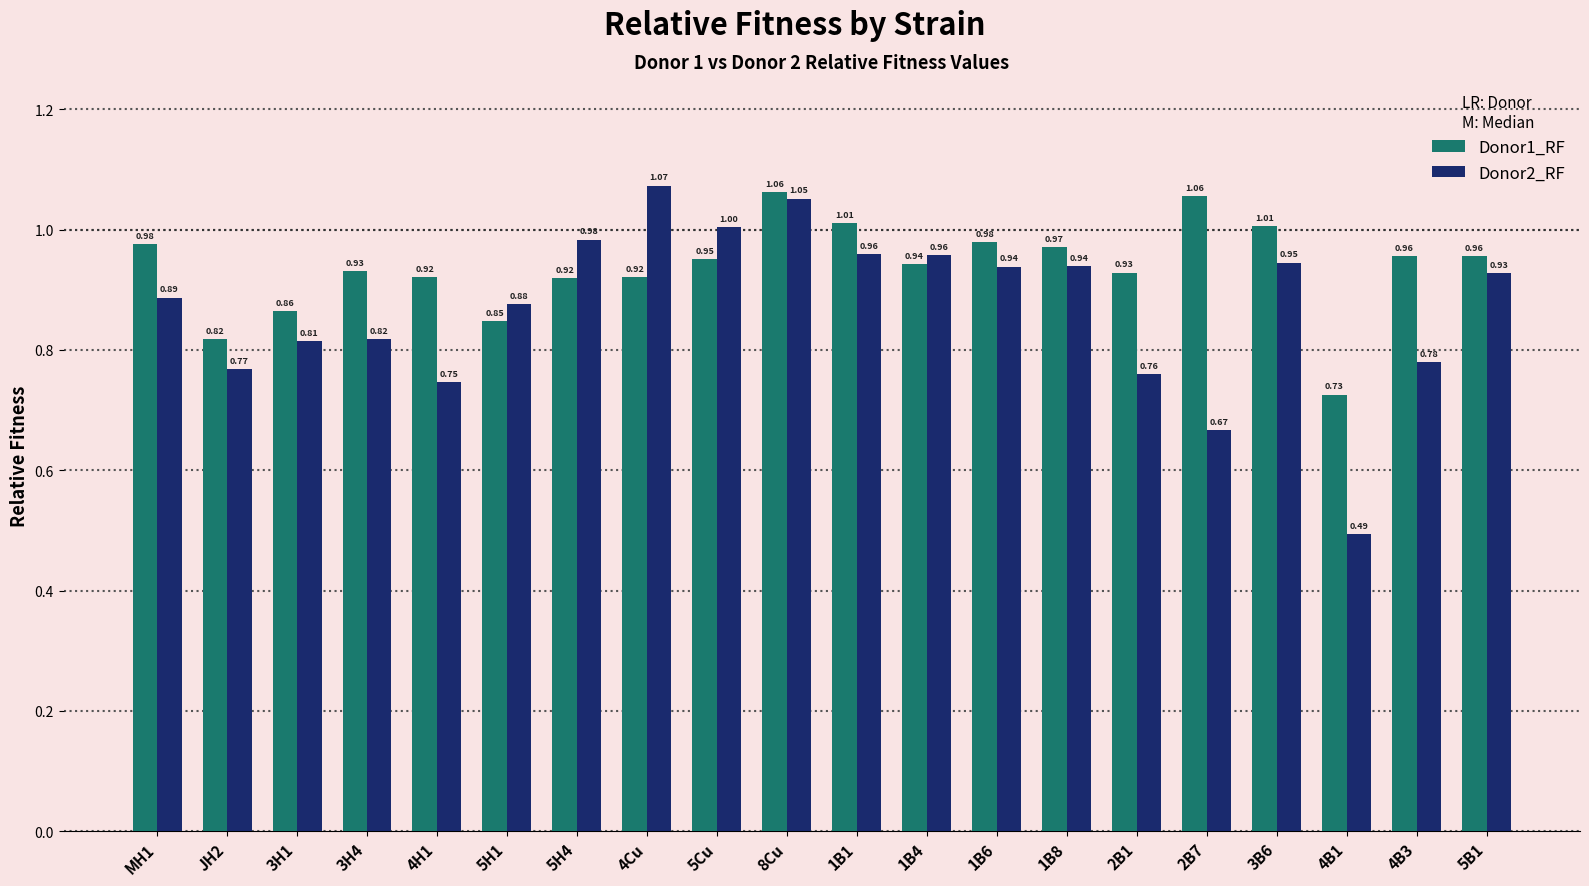

Which label corresponds to the largest value in the chart?

4Cu